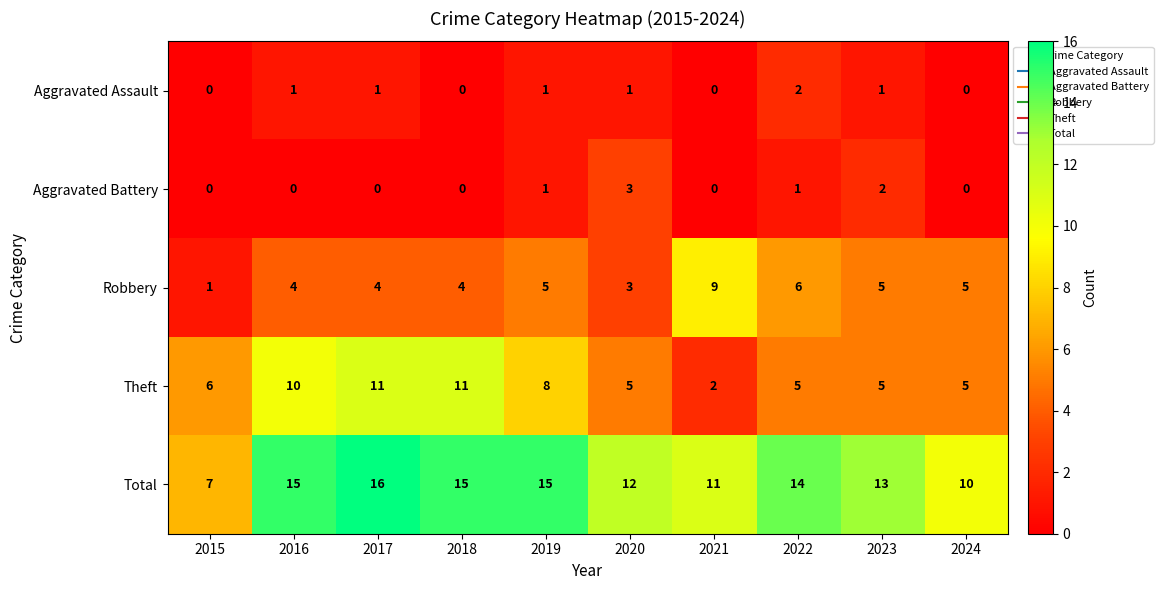

What is the difference between the highest and lowest values at 2023?

12